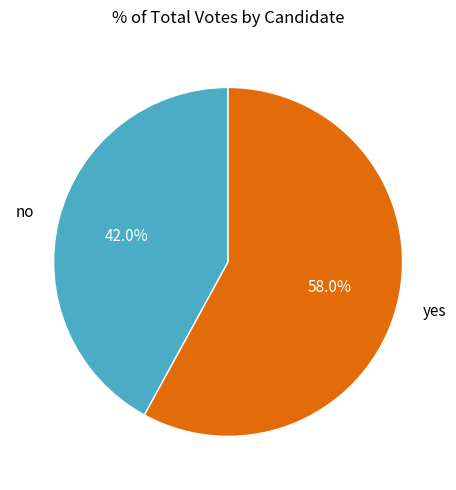

Is it true that yes is 58% of the pie?

True